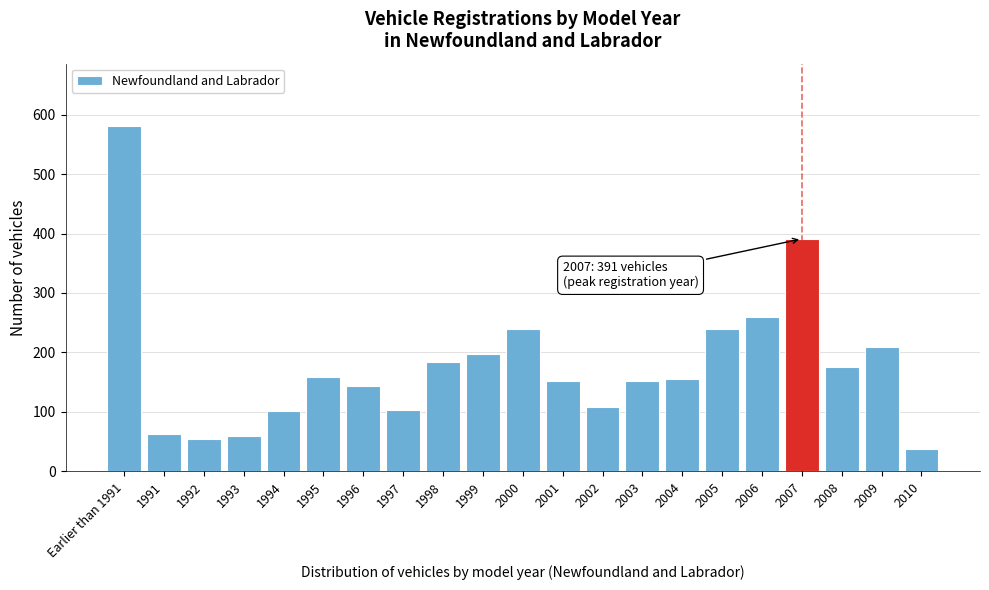

What is the difference between the second highest and second lowest values?

337